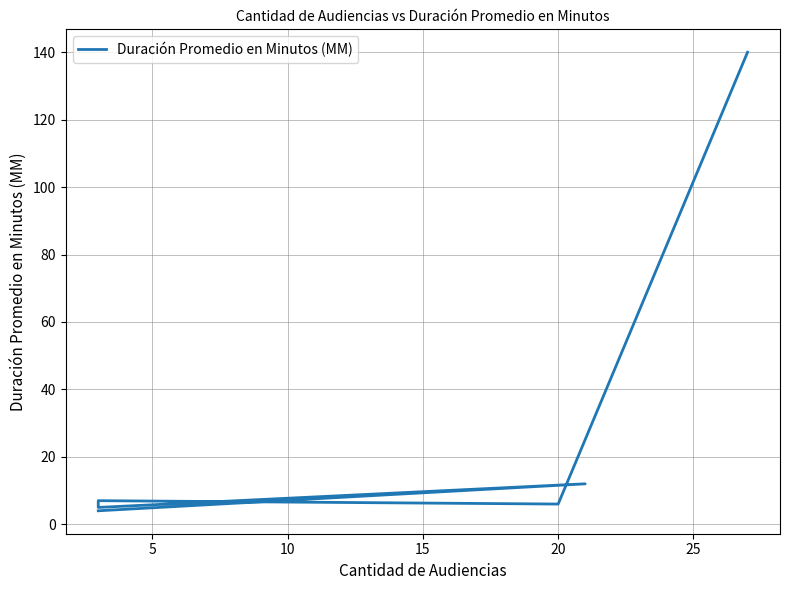

What is the difference between the maximum and minimum values?

136